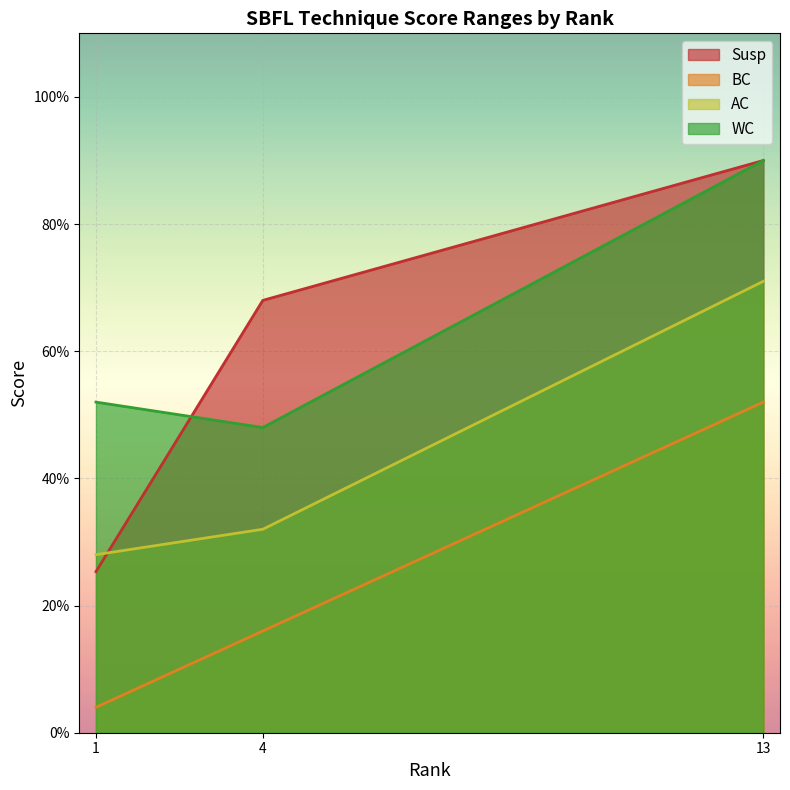

At which category does WC reach its first local peak?

1